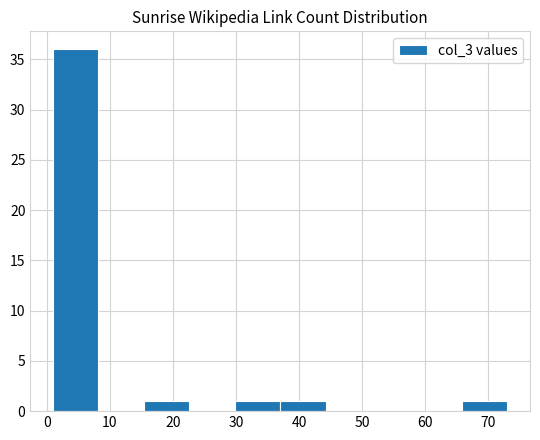

Over which range of the x-axis is the bar tallest?

1.0 to 8.2